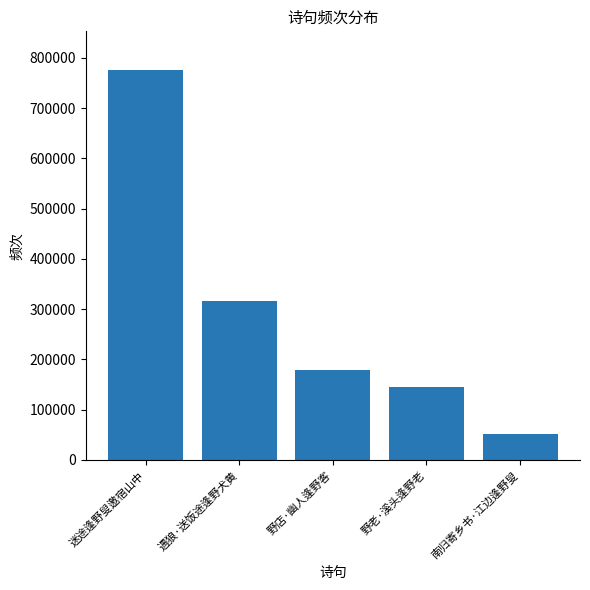

What is the smallest value displayed?

52332